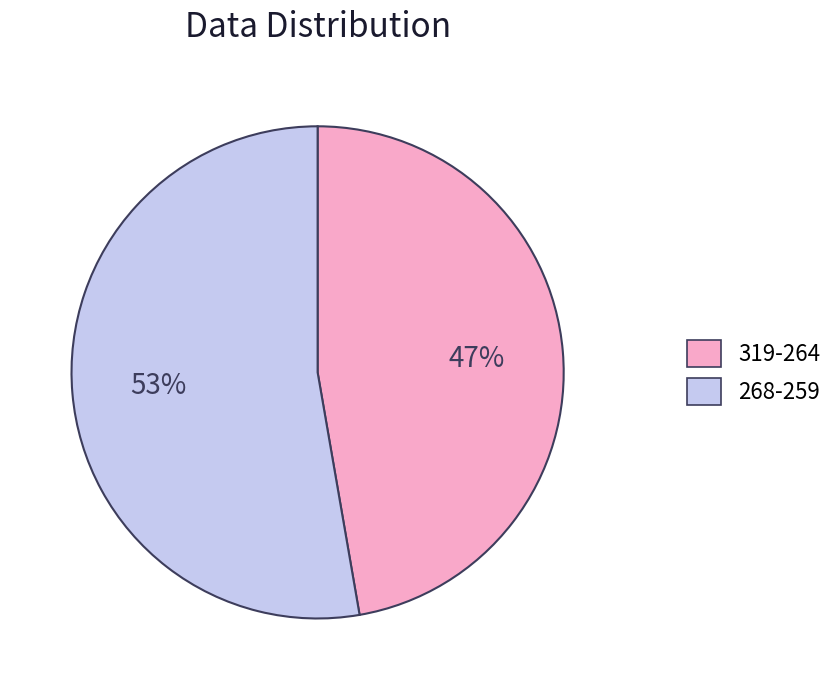

Is there any slice that represents more than half of the pie?

Yes